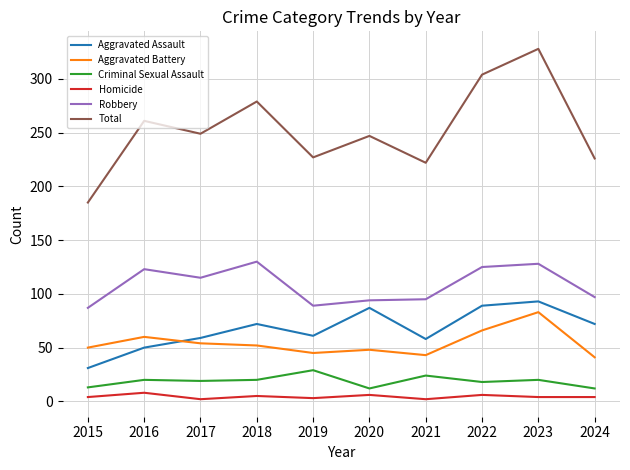

What is the sum of the Total values at 2023 and 2022?

632